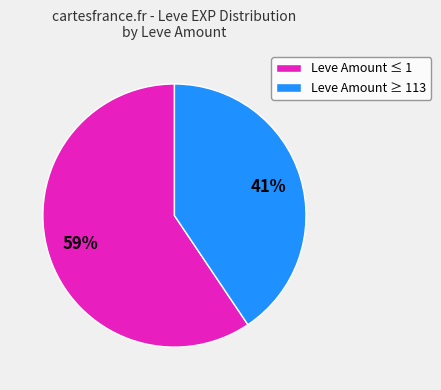

The Leve Amount ≤ 1 slice represents 59% of the pie. True or false?

True